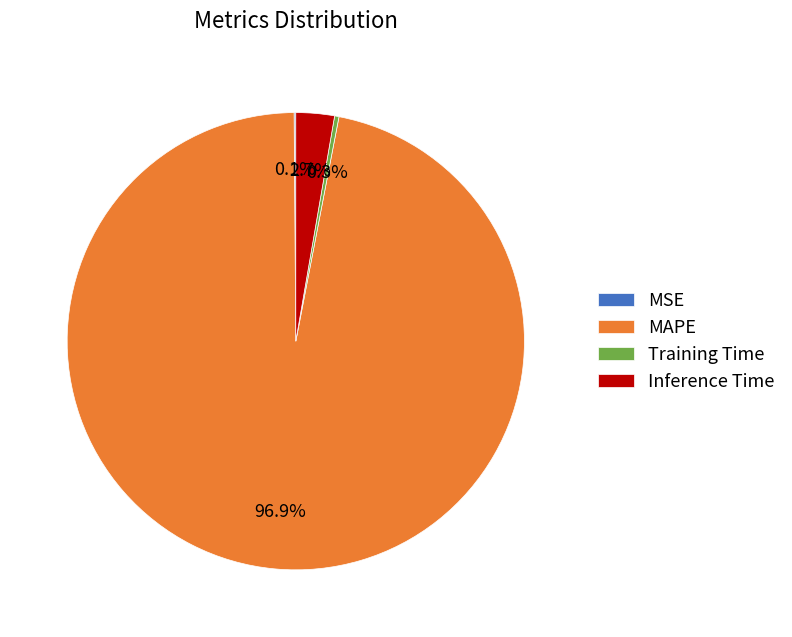

Is it true that Inference Time is 16% of the pie?

False